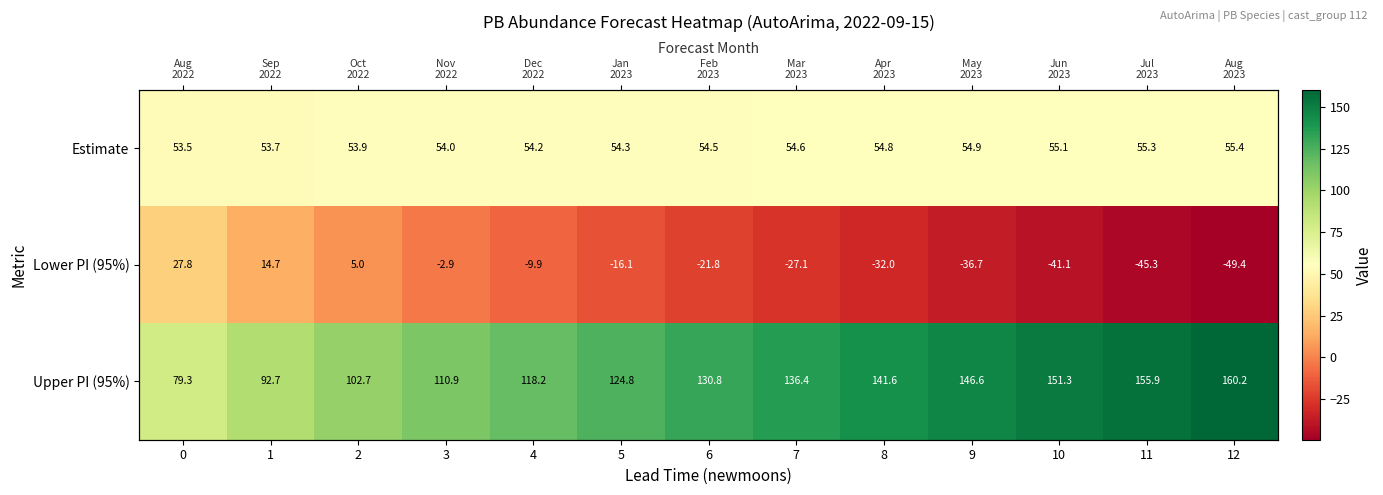

List the labels in order of Lower PI (95%) value, largest first.

0, 1, 2, 3, 4, 5, 6, 7, 8, 9, 10, 11, 12